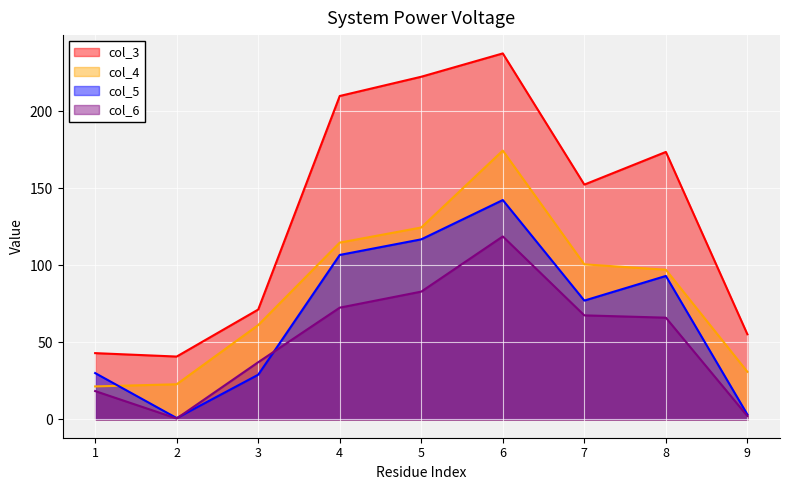

True or false: col_6 has a value of 66.0 at 8.

True